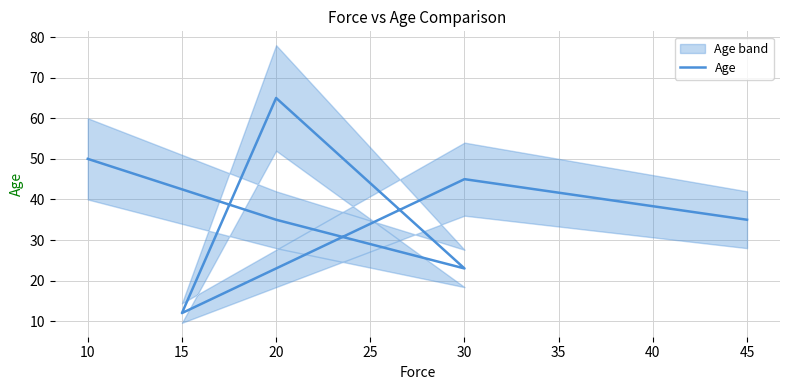

At which category does the chart reach its peak across all series?

20